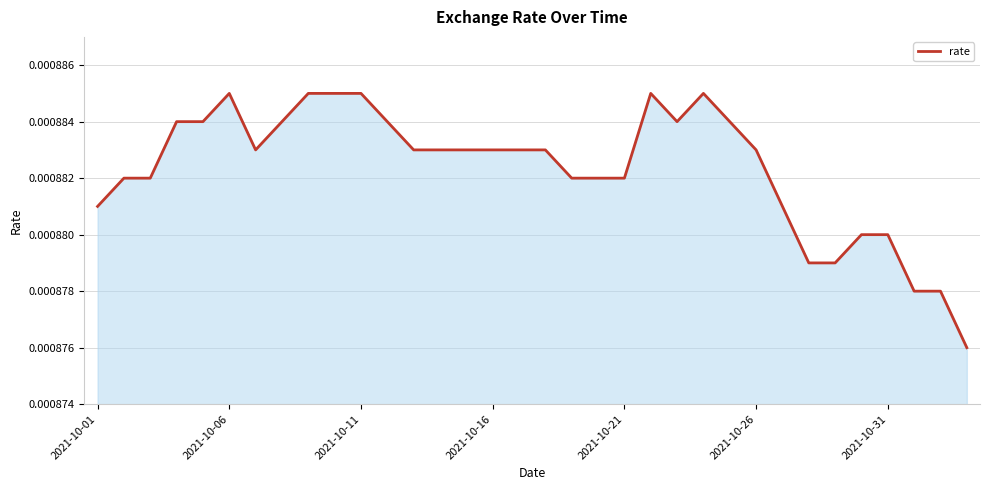

Does the chart have visible grid lines?

Yes